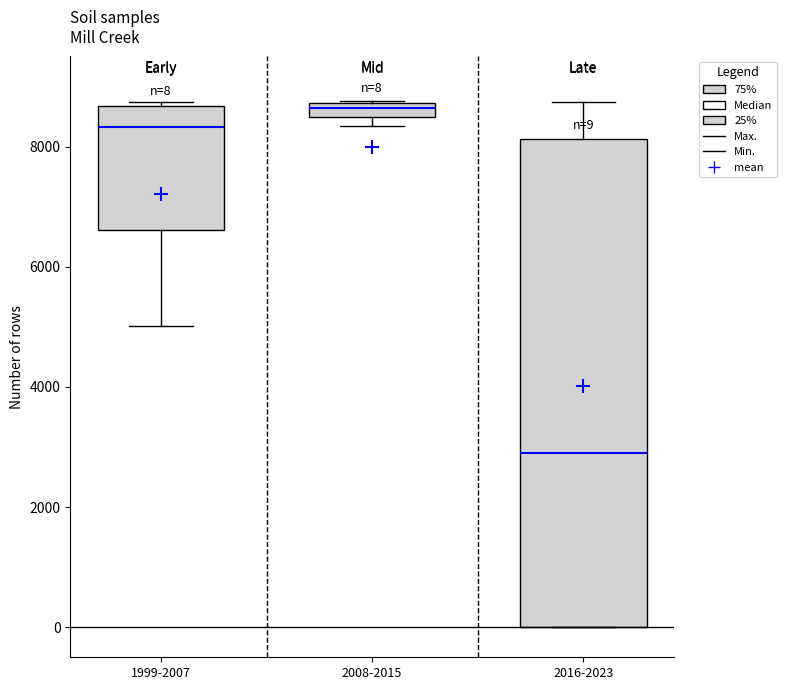

Which box has the lowest median line?

2016-2023